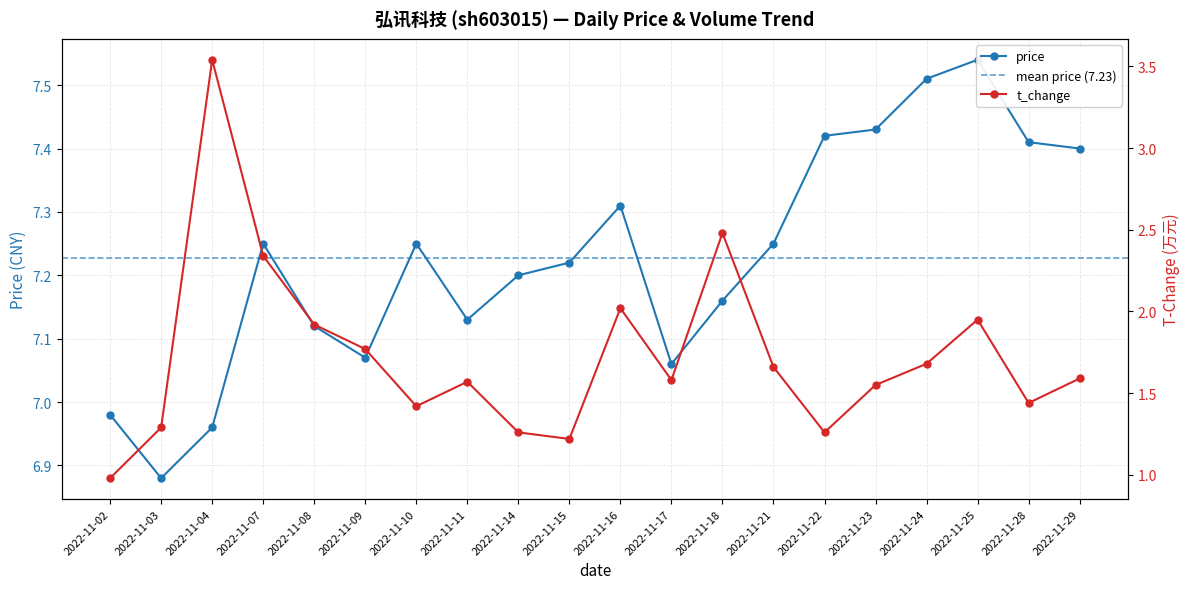

Reading right to left, list all the values displayed in this chart.

price: 7.4	7.4	7.5	7.5	7.4	7.4	7.2	7.2	7.1	7.3	7.2	7.2	7.1	7.2	7.1	7.1	7.2	7.0	6.9	7.0
volume: 1.6	1.4	1.9	1.7	1.6	1.3	1.7	2.5	1.6	2.0	1.2	1.3	1.6	1.4	1.8	1.9	2.3	3.5	1.3	1.0